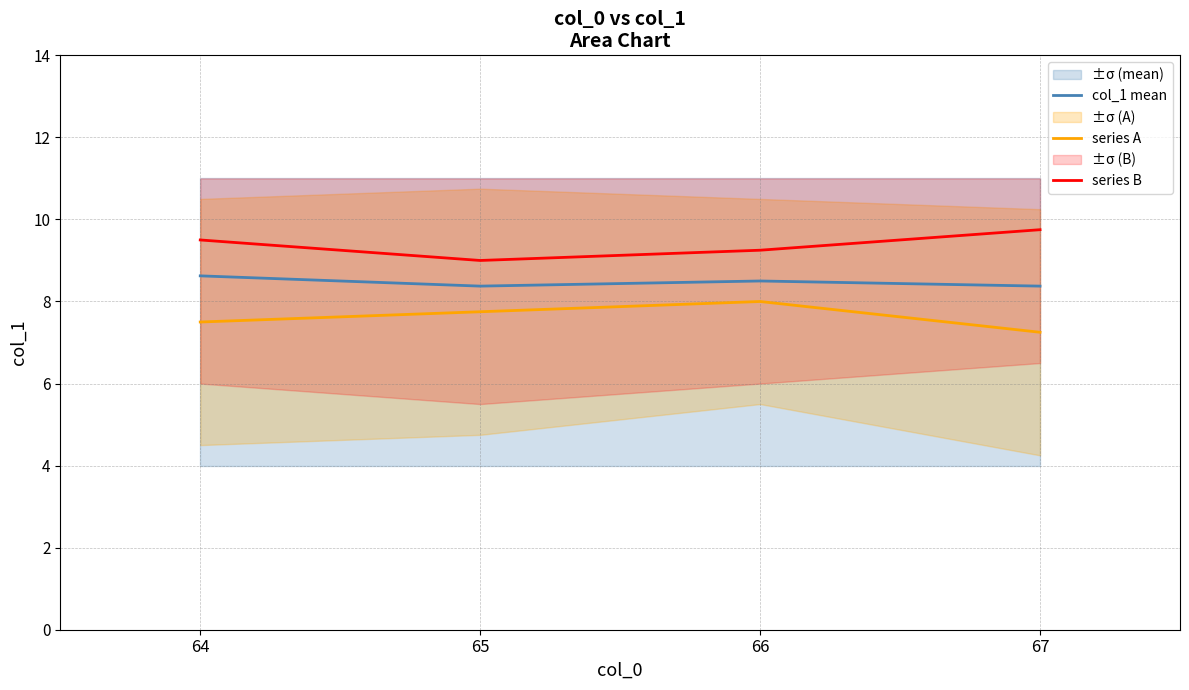

Read the series A value at 67.

7.2